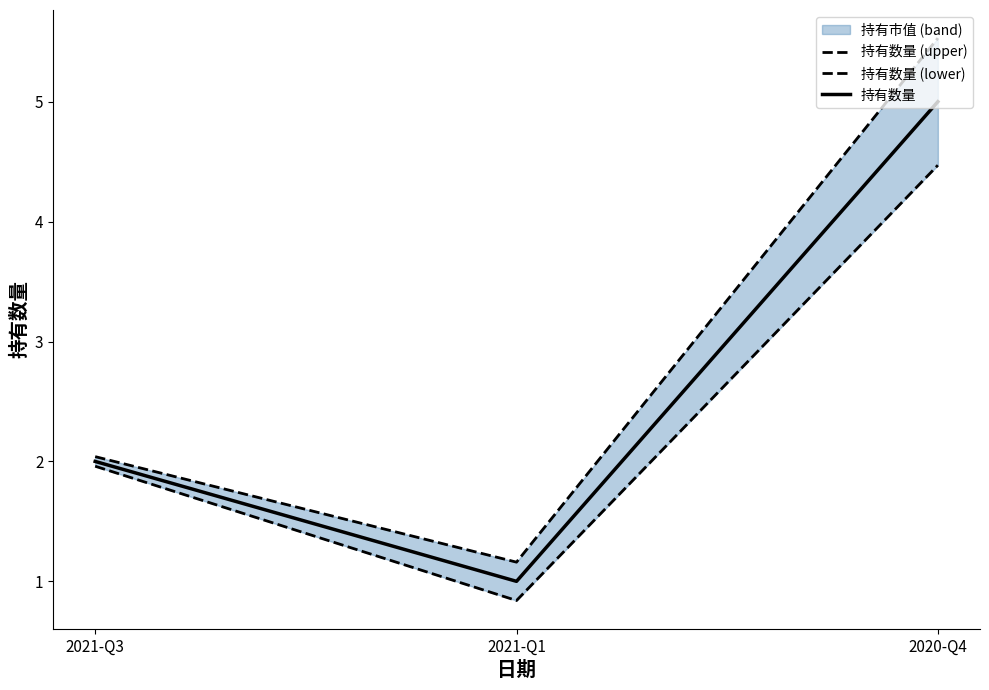

At which category does the chart reach its peak across all series?

2020-Q4